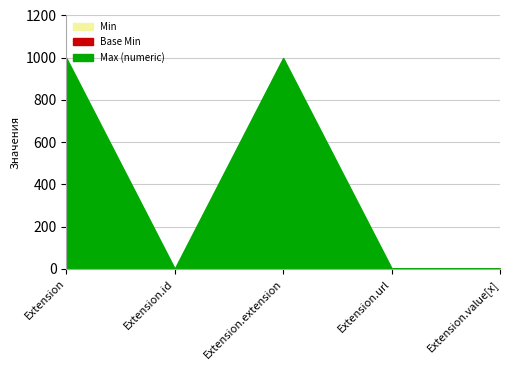

True or false: Base Min has more than 1 points higher than both neighbors.

False